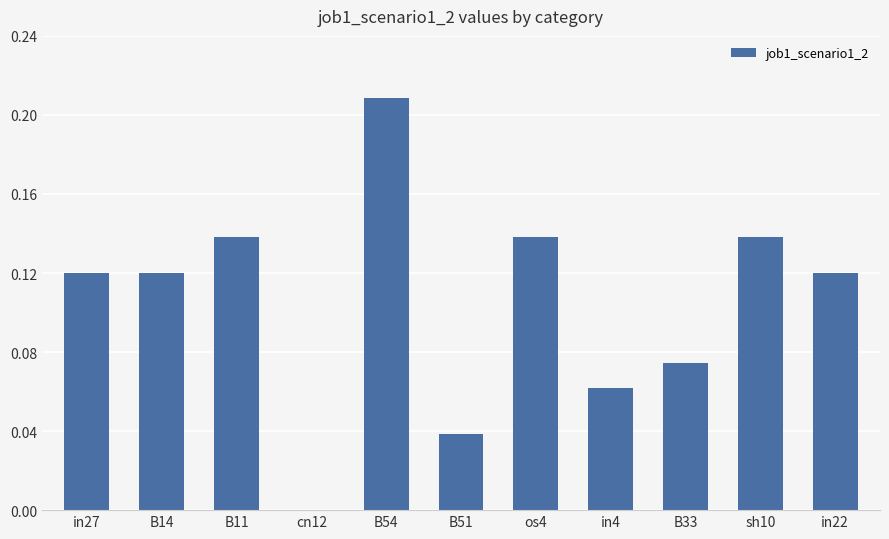

The chart shows a value of 0.0 at B33. True or false?

False